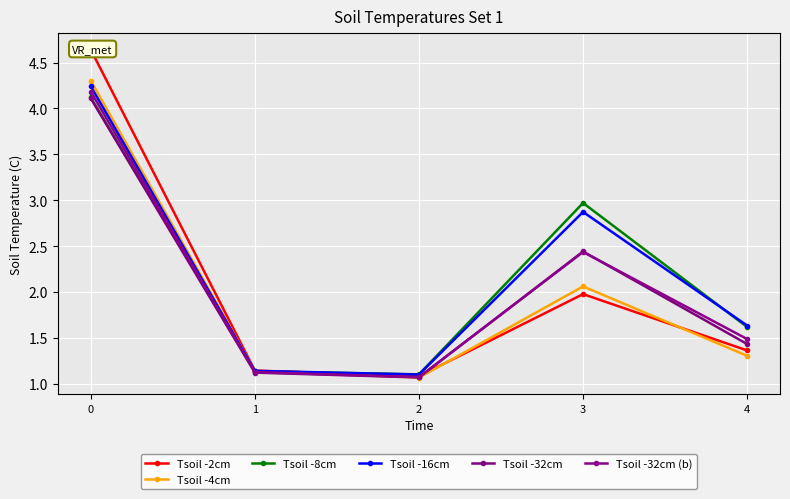

Which series has the largest total across all categories?

Tsoil -16cm